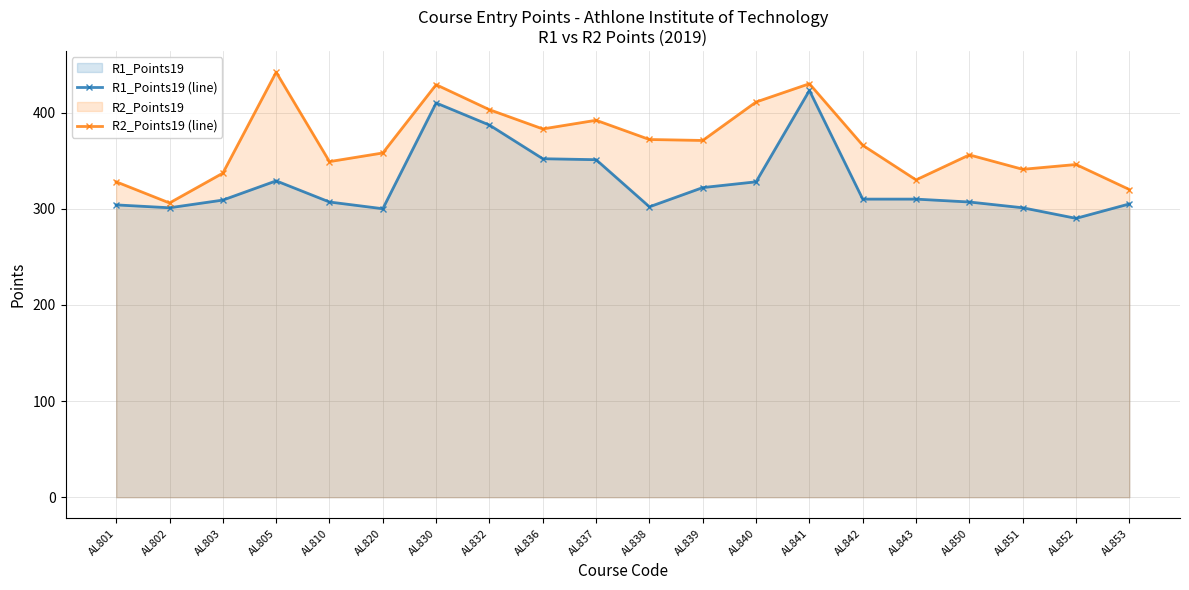

What is the minimum value for R1_Points19 (line)?

290